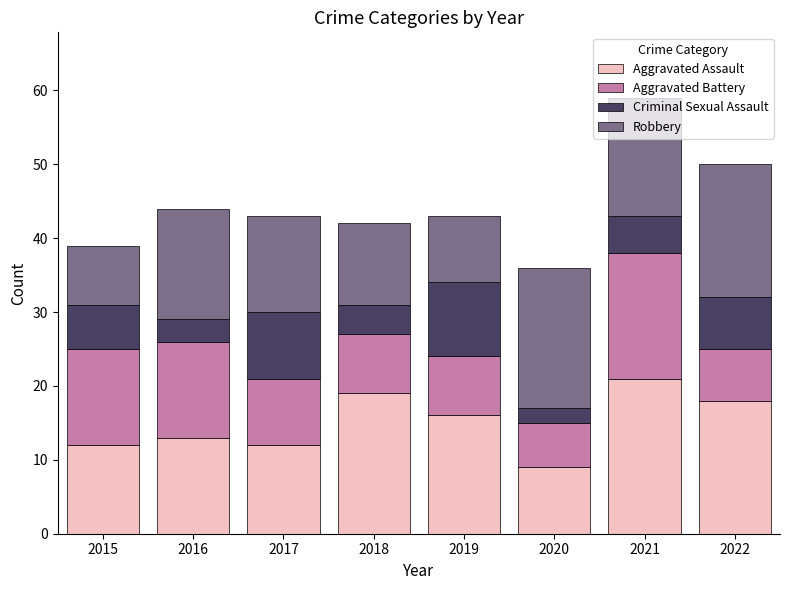

What is the sum of all Aggravated Assault values?

120